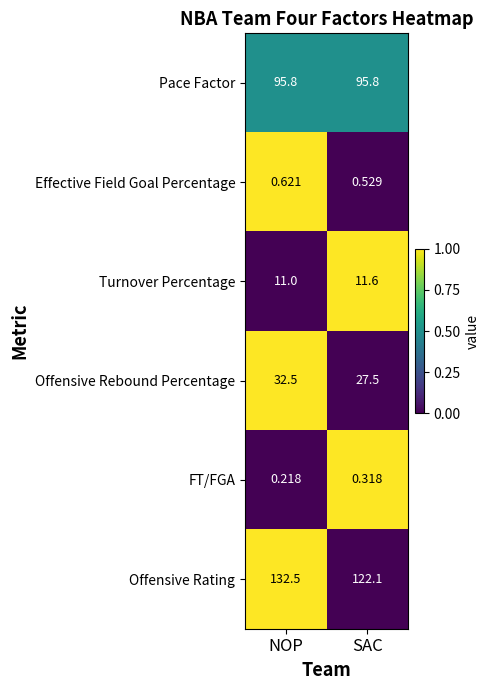

What is the difference between the highest and lowest values at NOP?

132.3